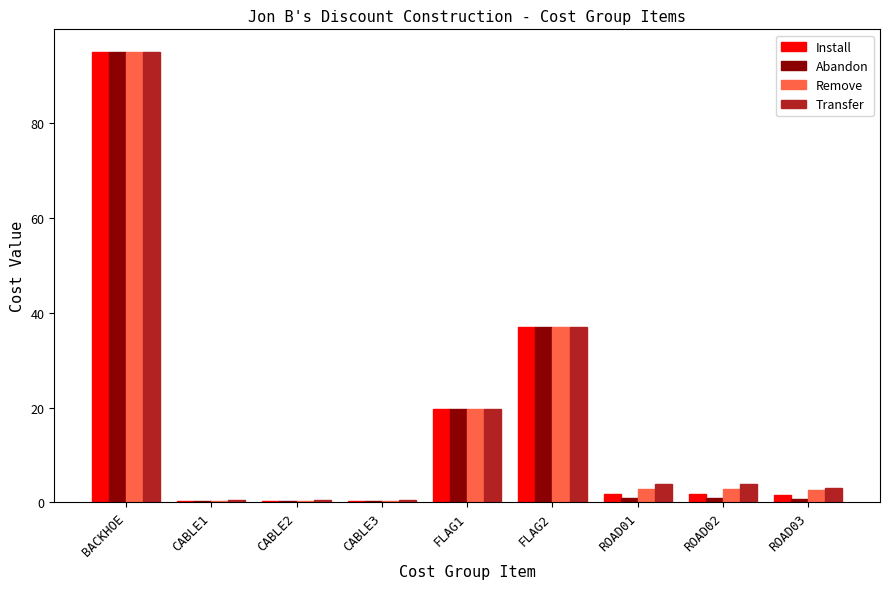

The Install series shows 58.1 at FLAG2. True or false?

False